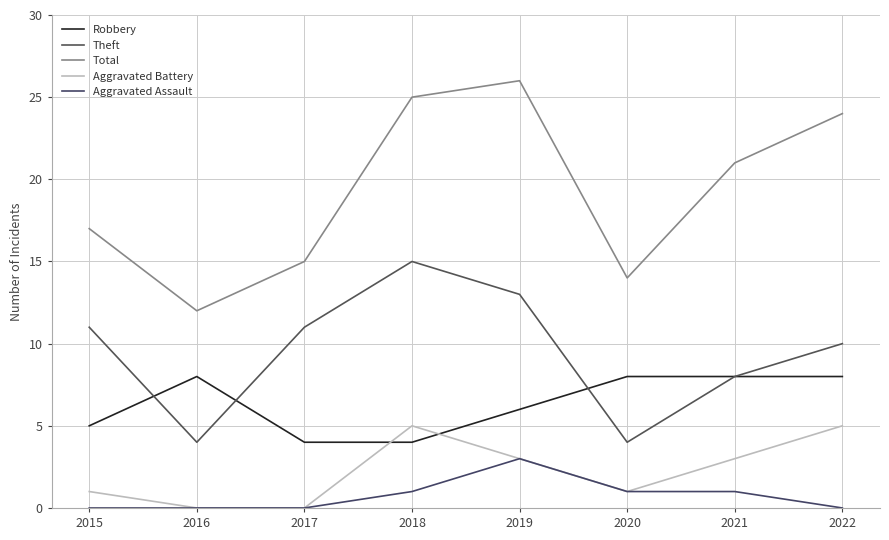

True or false: Total has a value of 4 at 2015.

False